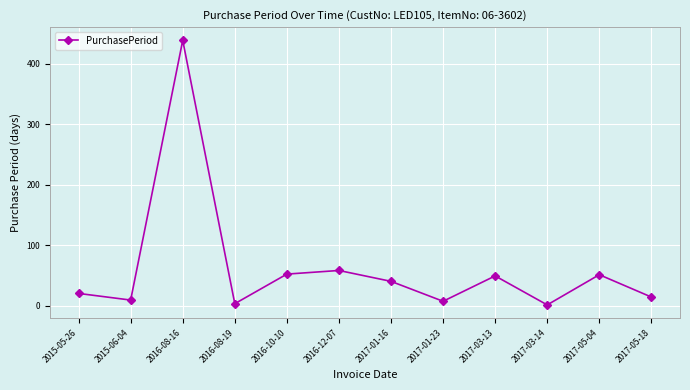

How many series are shown in this chart?

1